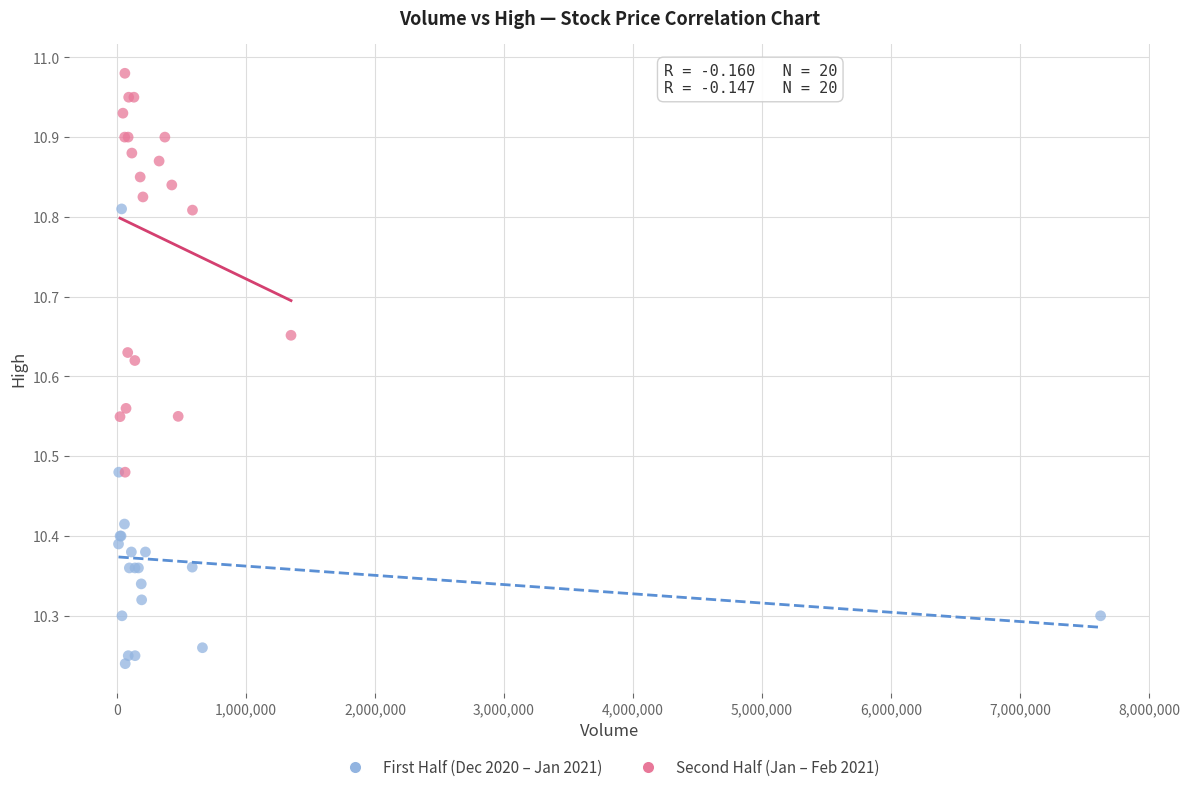

Which series contains the highest Y value?

Second Half (Jan – Feb 2021)